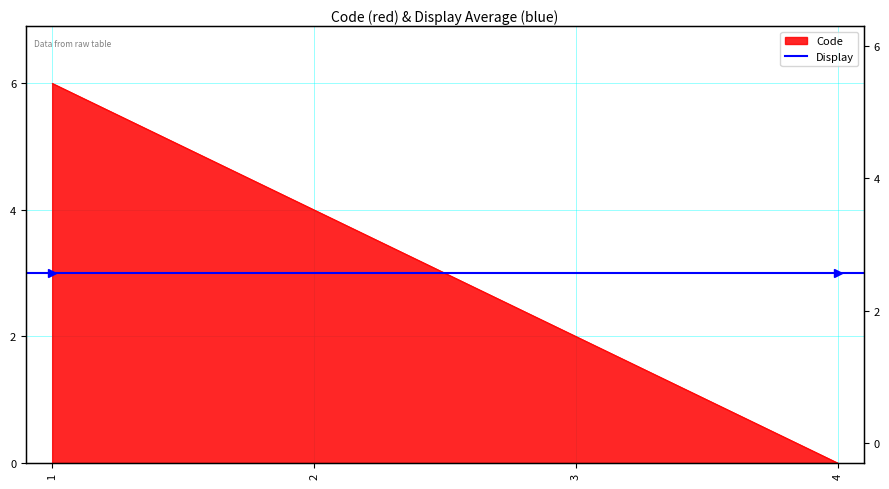

True or false: there are more than 1 points higher than both neighbors.

False